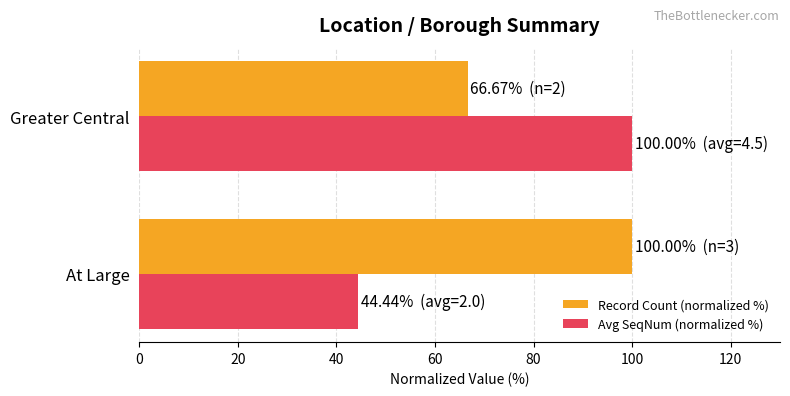

What is the difference between the maximum and minimum values in the Record Count (normalized %) series?

33.3